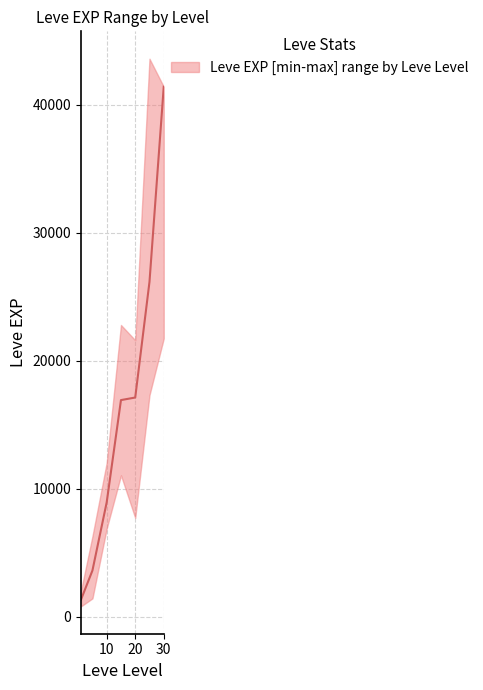

List the series in order of their overall mean, lowest first.

Leve EXP lower, Leve EXP median, Leve EXP upper